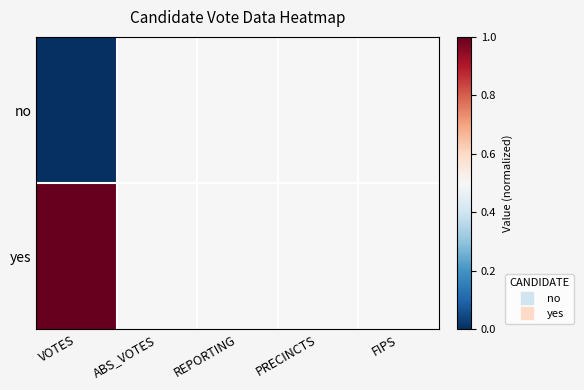

Reading left to right, extract all data points from this chart.

no: VOTES=0.0	ABS_VOTES=0.5	REPORTING=0.5	PRECINCTS=0.5	FIPS=0.5
yes: VOTES=1.0	ABS_VOTES=0.5	REPORTING=0.5	PRECINCTS=0.5	FIPS=0.5